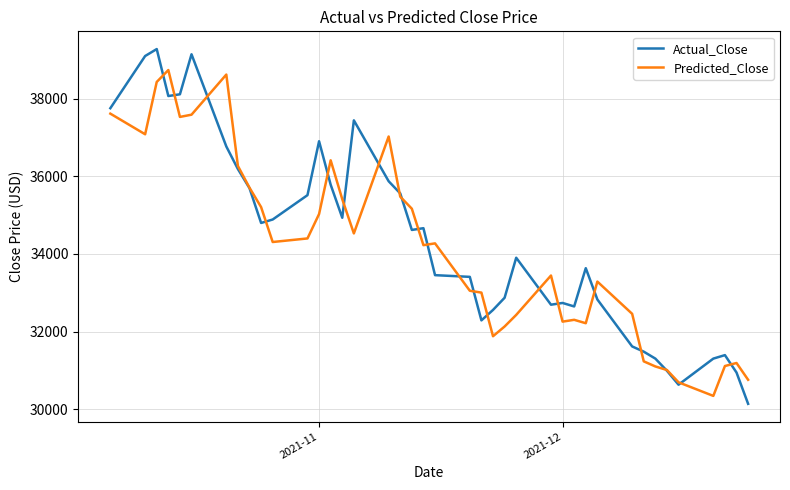

List the series in order of their peak value, lowest first.

Predicted_Close, Actual_Close